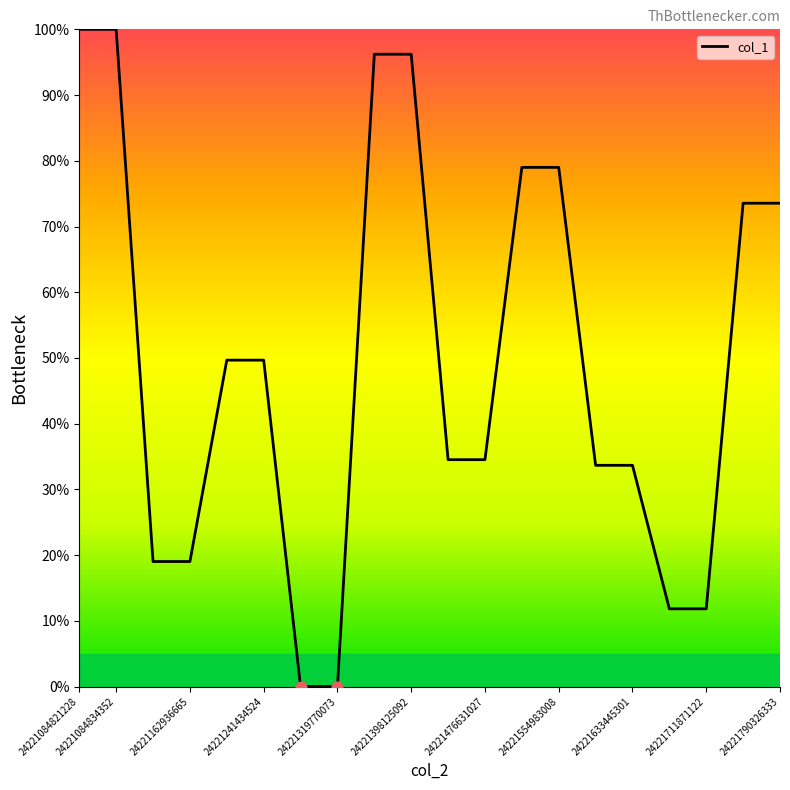

What is the difference between the maximum and minimum values?

100.0